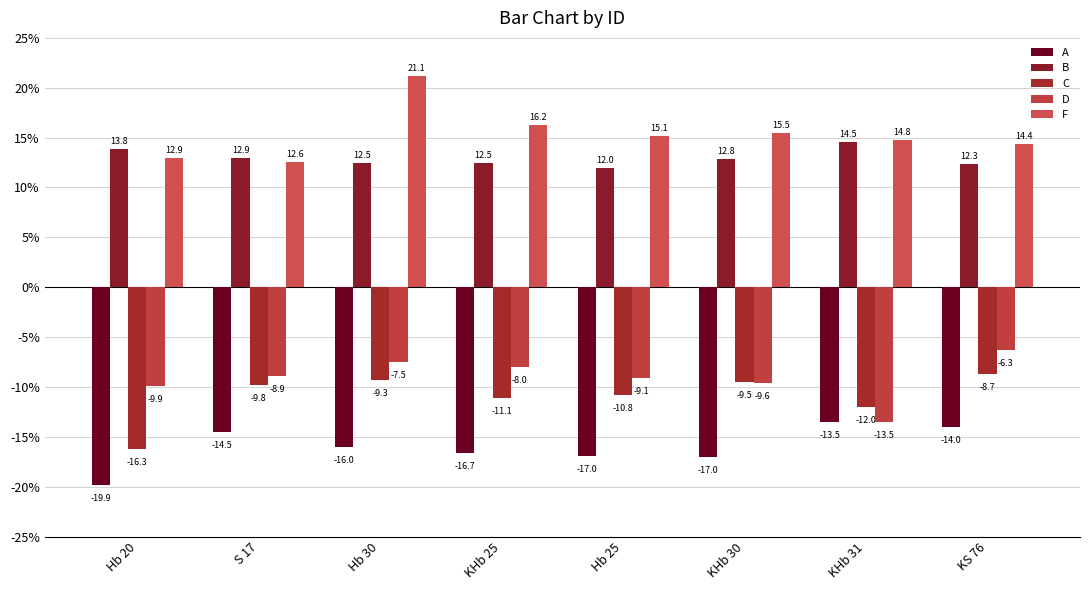

Reading left to right, what are all the values shown in this chart?

A: -19.9	-14.5	-16.0	-16.7	-17.0	-17.0	-13.5	-14.0
B: 13.8	12.9	12.5	12.5	12.0	12.8	14.5	12.3
C: -16.3	-9.8	-9.3	-11.1	-10.8	-9.5	-12.0	-8.7
D: -9.9	-8.9	-7.5	-8.0	-9.1	-9.6	-13.5	-6.3
F: 12.9	12.6	21.1	16.2	15.1	15.5	14.8	14.4